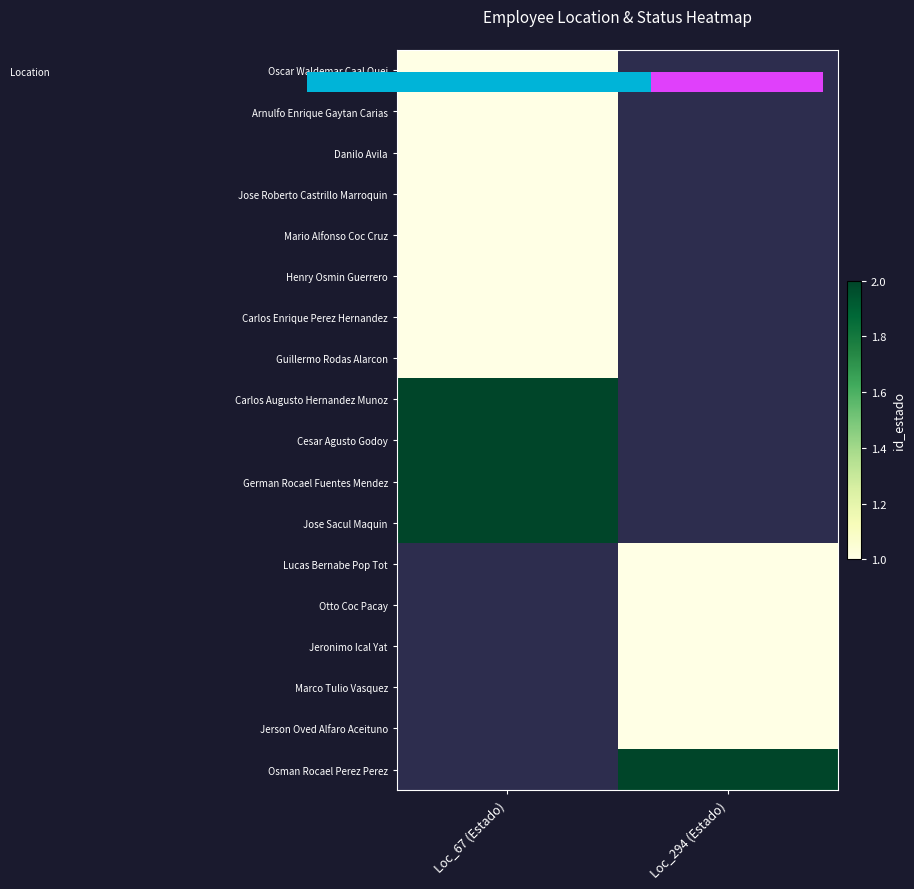

How many distinct data groups are displayed?

18